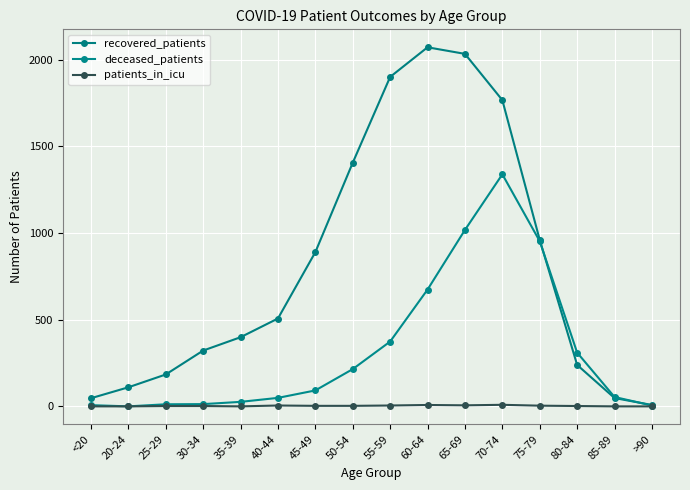

Where does the patients_in_icu series first go above 3?

40-44